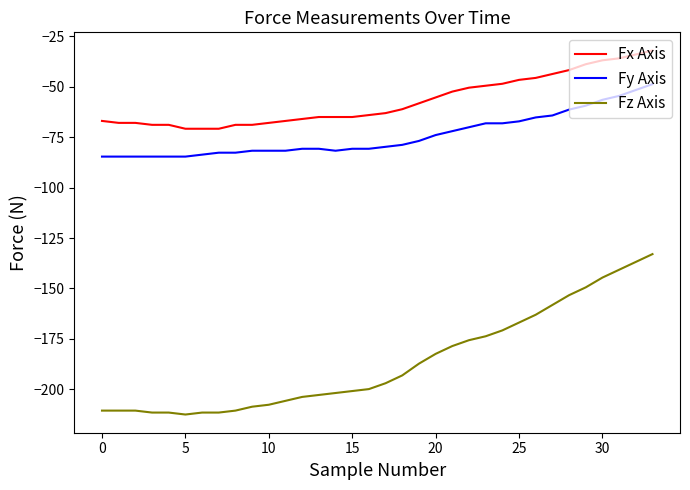

Reading left to right, what are all the values shown in this chart?

Fx Axis: -66.9	-67.9	-67.9	-68.9	-68.9	-70.8	-70.8	-70.8	-68.9	-68.9	-67.9	-66.9	-66.0	-65.0	-65.0	-65.0	-64.0	-63.0	-61.1	-58.2	-55.3	-52.4	-50.4	-49.5	-48.5	-46.6	-45.6	-43.7	-41.7	-38.8	-36.9	-35.9	-34.0	-32.0
Fy Axis: -84.6	-84.6	-84.6	-84.6	-84.6	-84.6	-83.6	-82.7	-82.7	-81.7	-81.7	-81.7	-80.7	-80.7	-81.7	-80.7	-80.7	-79.8	-78.8	-76.8	-73.9	-72.0	-70.0	-68.1	-68.1	-67.1	-65.2	-64.2	-61.3	-59.4	-56.5	-54.5	-51.6	-48.7
Fz Axis: -210.5	-210.5	-210.5	-211.5	-211.5	-212.5	-211.5	-211.5	-210.5	-208.6	-207.6	-205.7	-203.8	-202.8	-201.8	-200.8	-199.9	-197.0	-193.1	-187.3	-182.4	-178.5	-175.6	-173.7	-170.8	-166.9	-163.0	-158.2	-153.3	-149.4	-144.6	-140.7	-136.8	-132.9